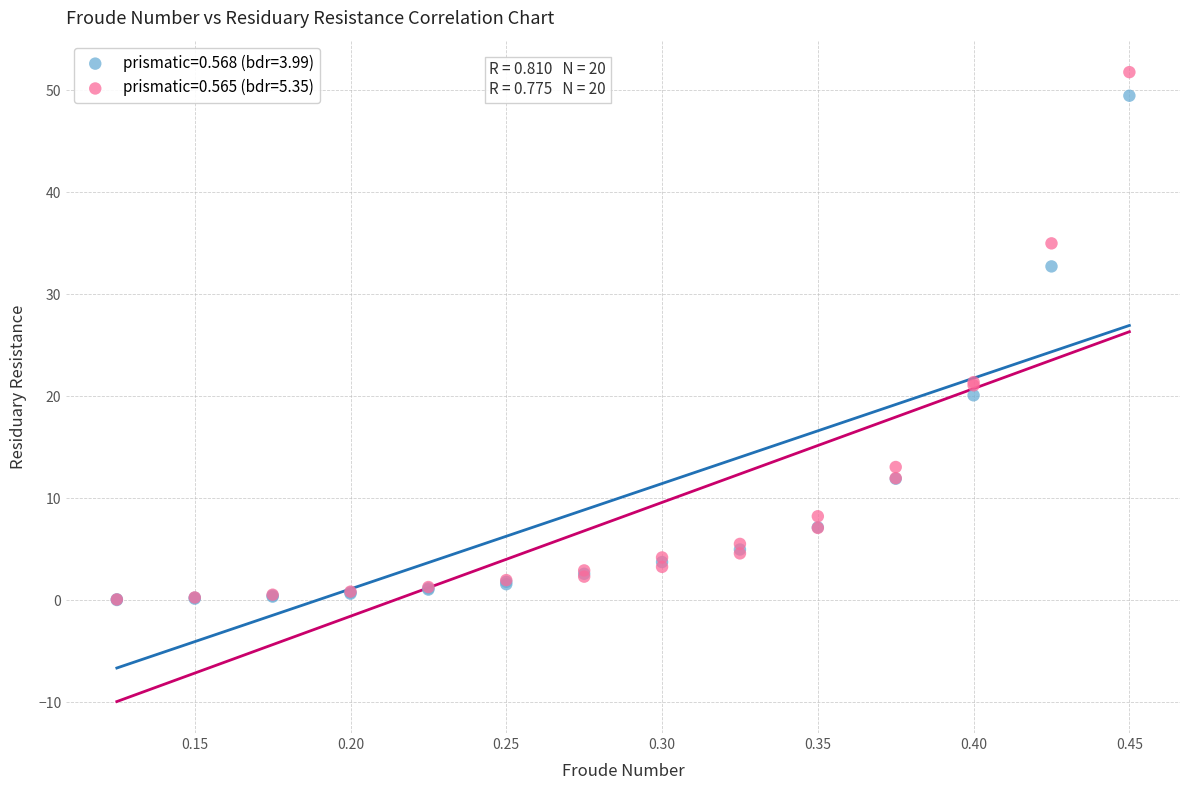

What are all the series names shown in the legend?

prismatic=0.568 (bdr=3.99), prismatic=0.565 (bdr=5.35)